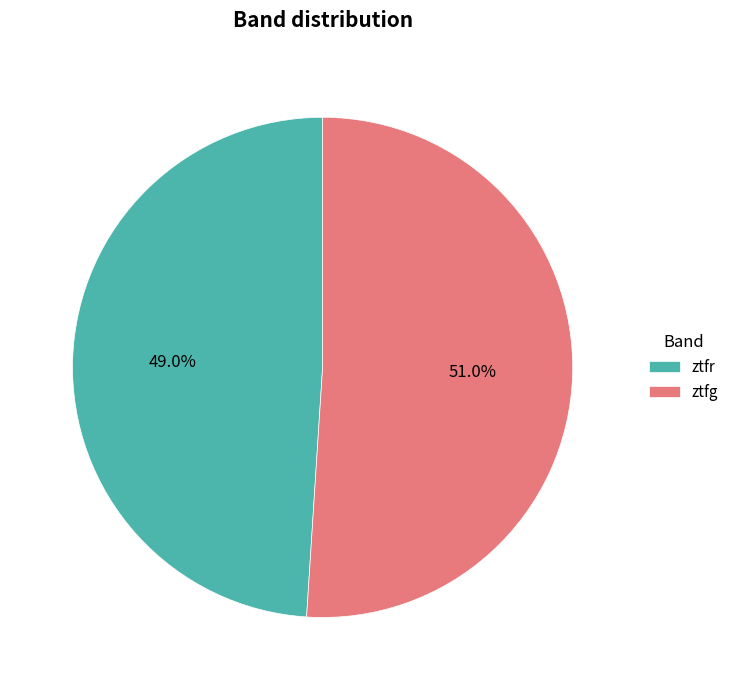

What is the smallest slice in the pie chart?

ztfr